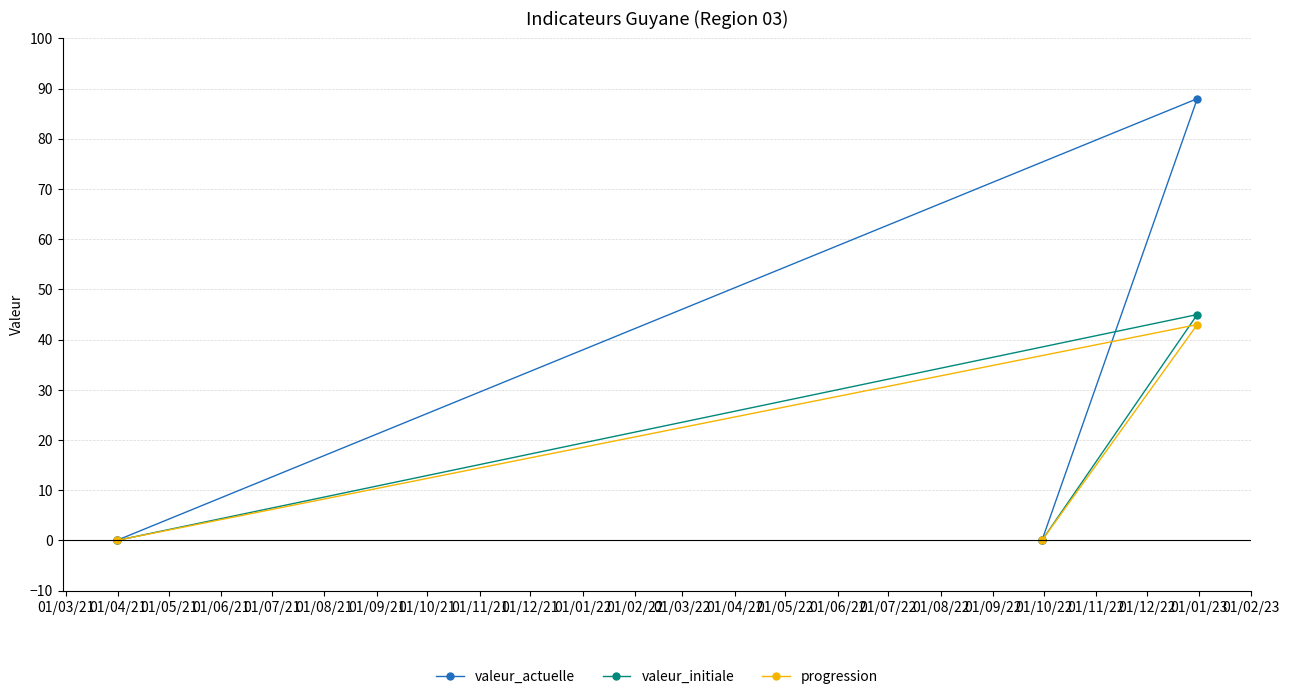

Which series has the largest range (max minus min)?

valeur_actuelle